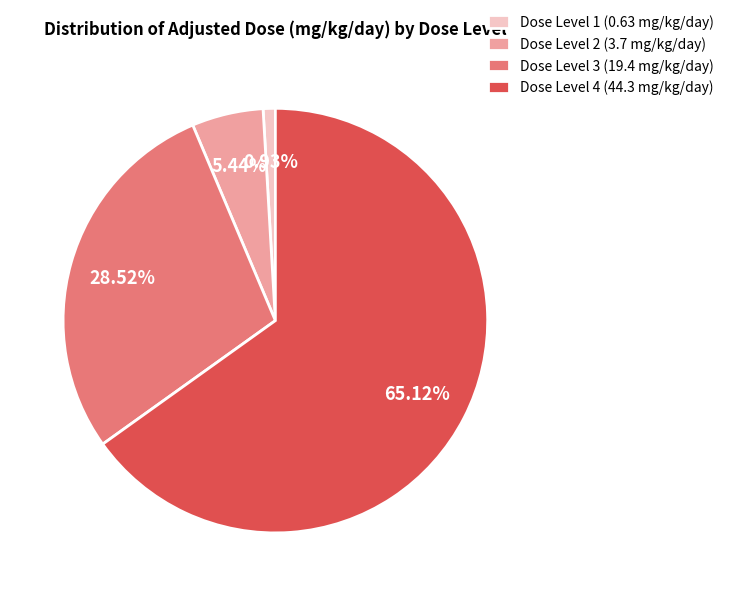

Does Dose Level 4 (44.3 mg/kg/day) account for over 50% of the chart?

Yes